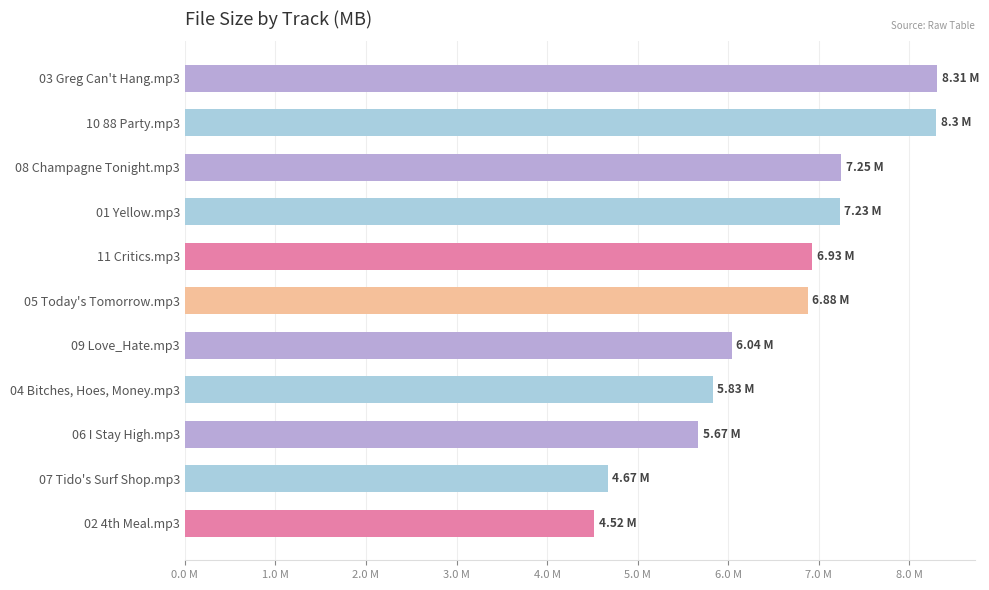

Does the chart contain any negative values?

No